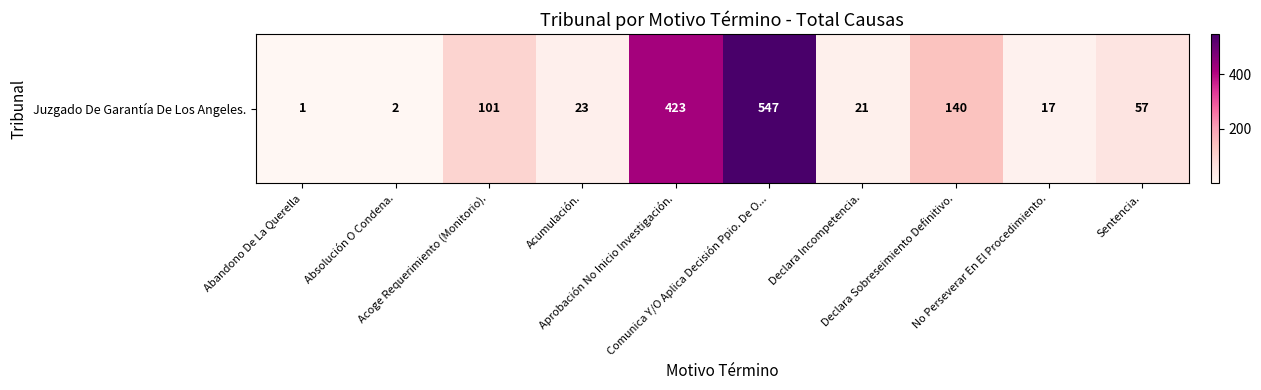

What is the change in value from Comunica Y/O Aplica Decisión Ppio. De O... to Declara Incompetencia.?

-526